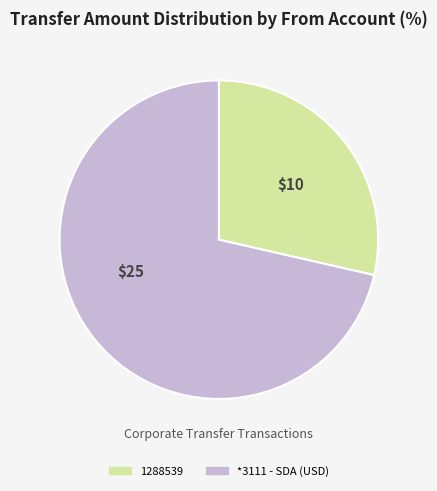

Do *3111 - SDA (USD) and 1288539 together represent more than half of the pie?

Yes